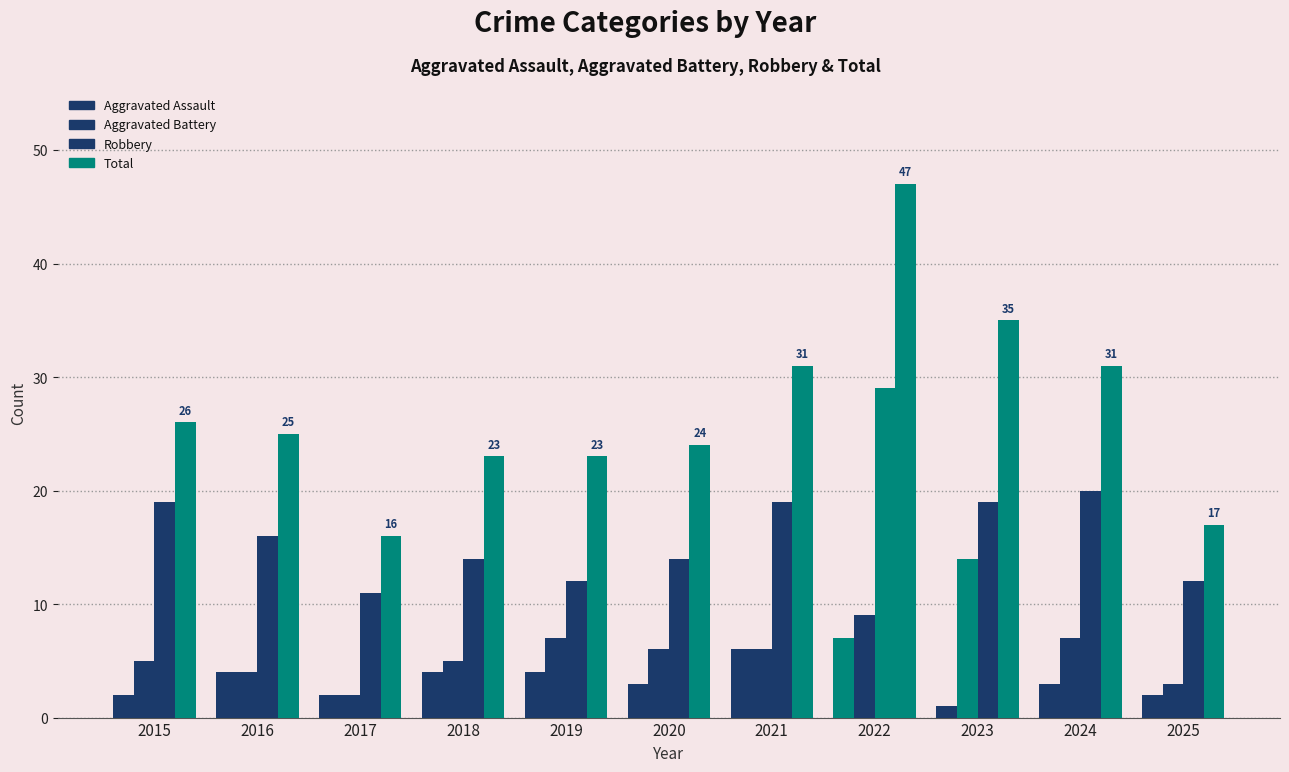

What is the smallest value displayed?

1